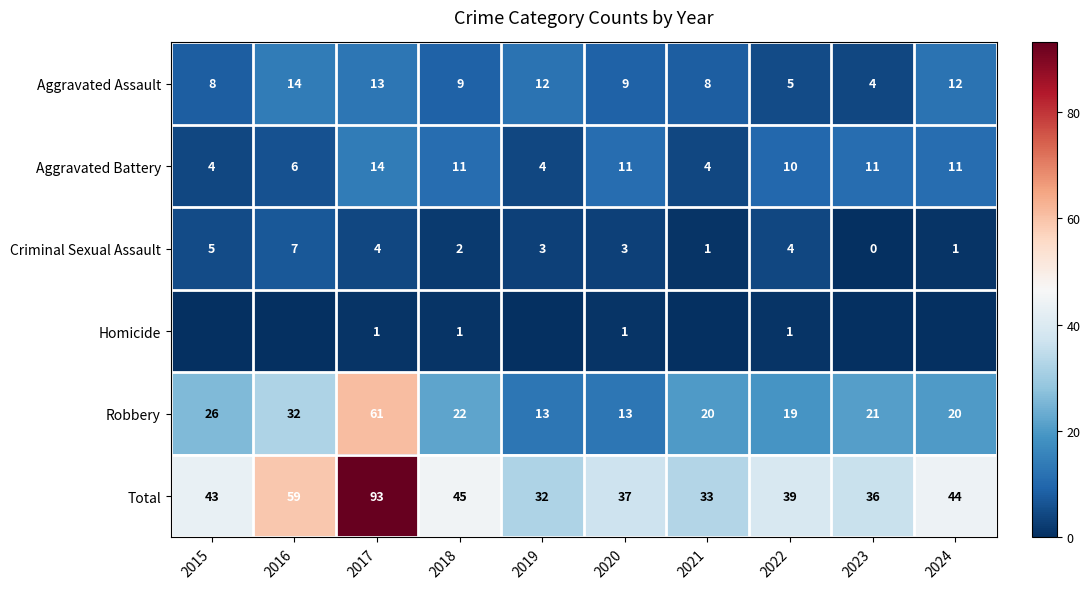

What is the difference between the maximum and minimum values in the Aggravated Battery series?

10